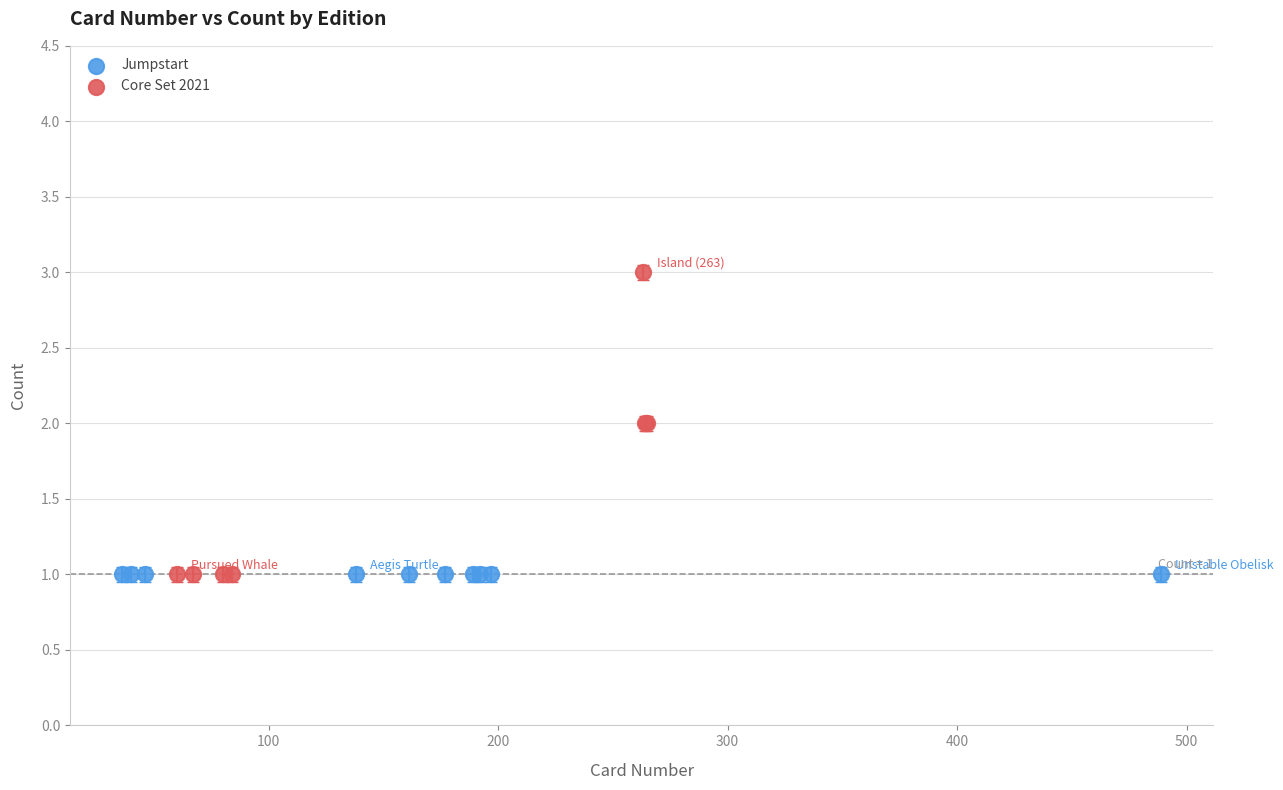

Which series reaches the maximum Y coordinate?

Core Set 2021